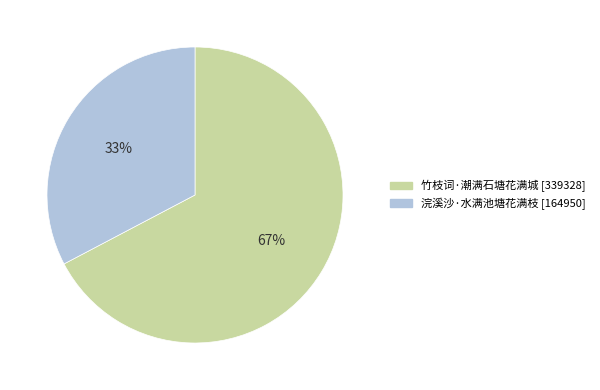

What is the ratio of the value at 浣溪沙·水满池塘花满枝 to the value at 竹枝词·潮满石塘花满城?

0.5